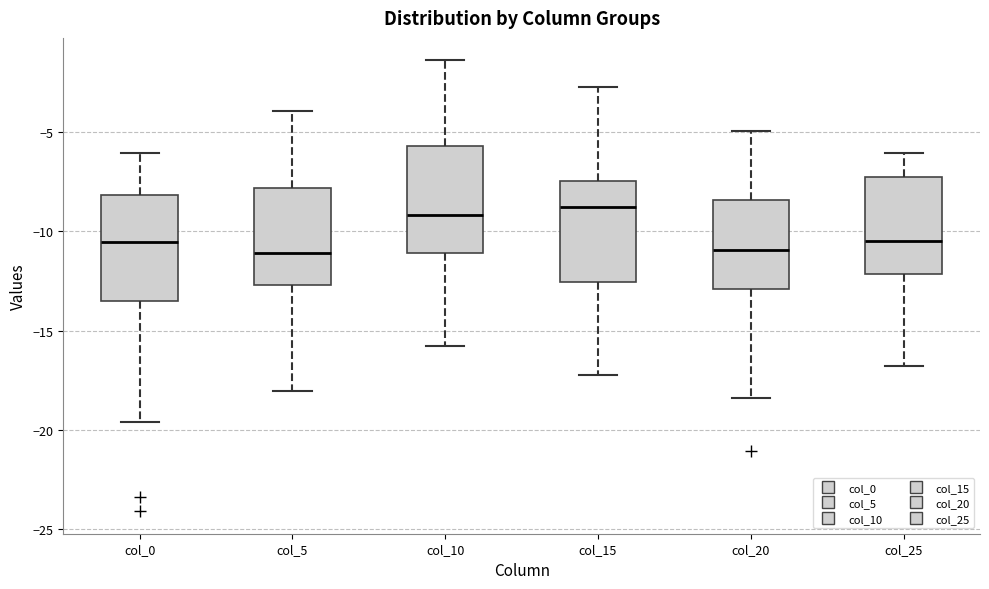

Where is the lower edge of the box for col_15 on the y-axis? The values are not printed on the chart, so give them approximately, as read against the axis.

-12.5